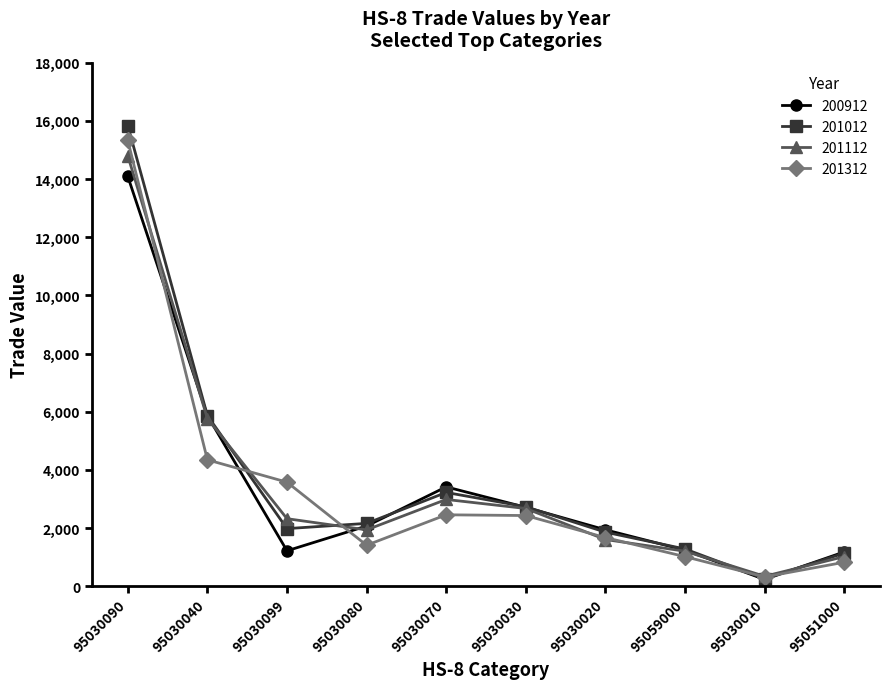

Rank the series by their maximum value, from highest to lowest.

201012, 201312, 201112, 200912